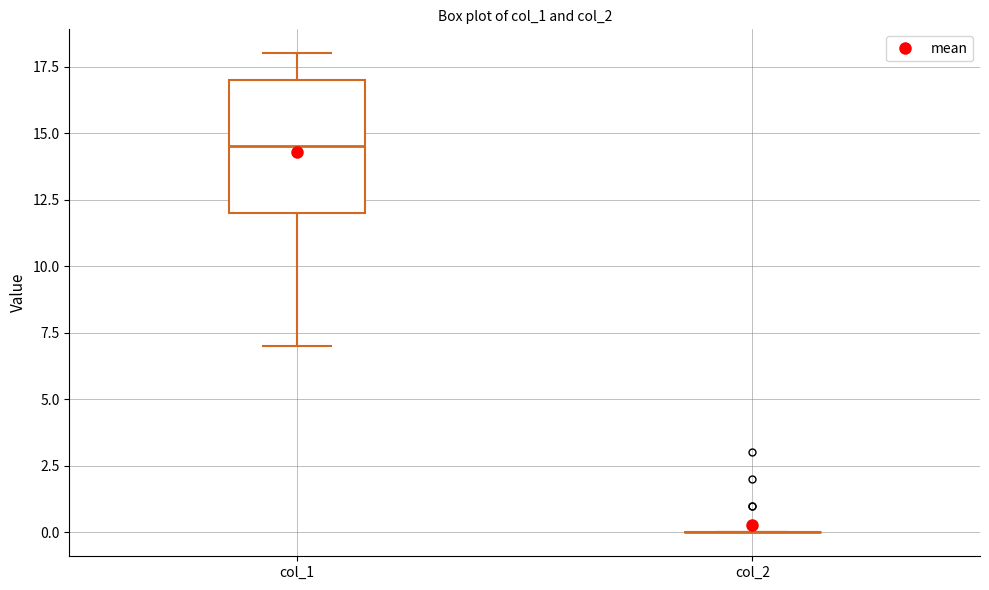

Reading left to right, transcribe this box plot: for each box, give where its median line is, the range the box spans, and where its two whiskers end, as read against the y-axis. The values are not printed on the chart, so give them approximately, as read against the axis.

col_1: median 14.5, box 12.0 to 17.0, whiskers 7.0 to 18.0
col_2: box collapsed to a line at 0.0, whiskers 0.0 to 0.0